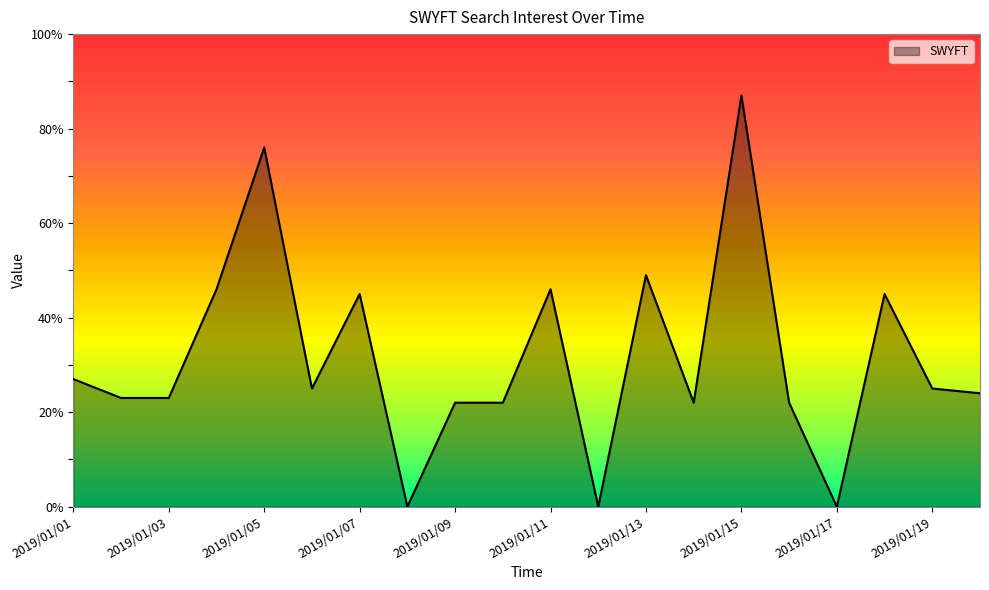

What is the greatest value displayed?

87